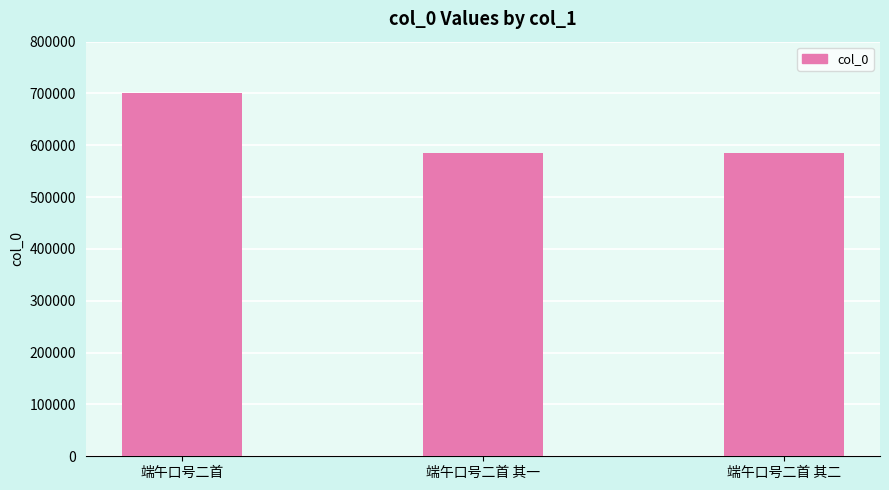

The value at 端午口号二首 is 701816. True or false?

True